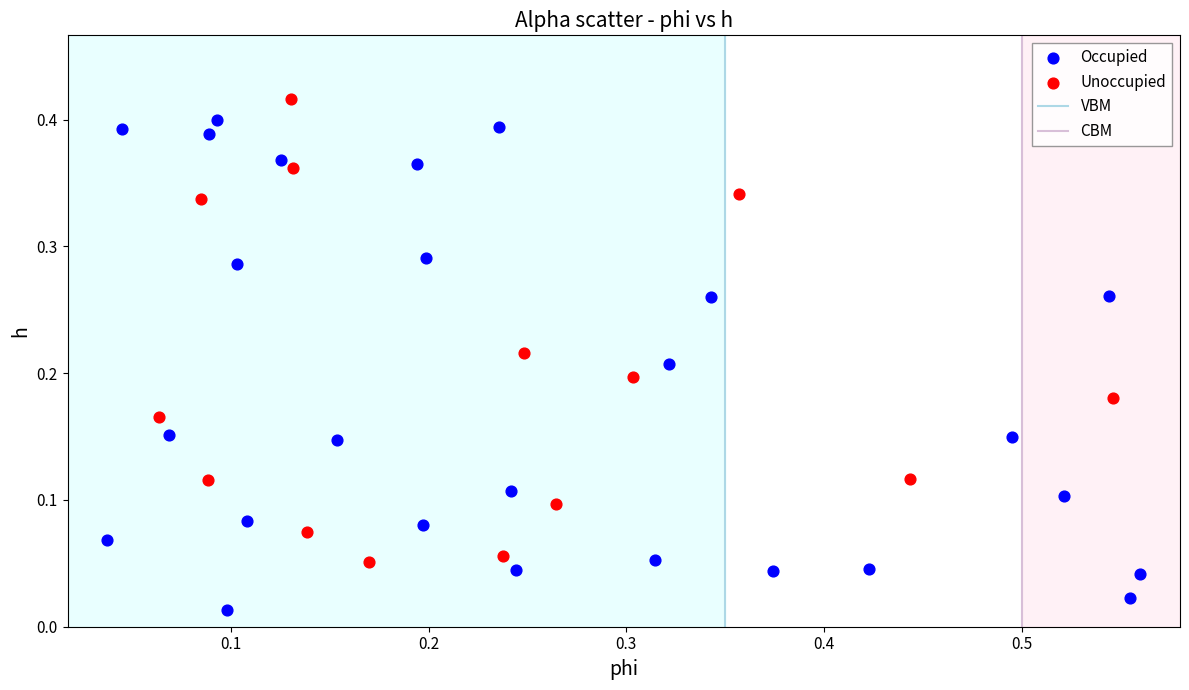

Which series has the largest Y range (max minus min)?

Occupied